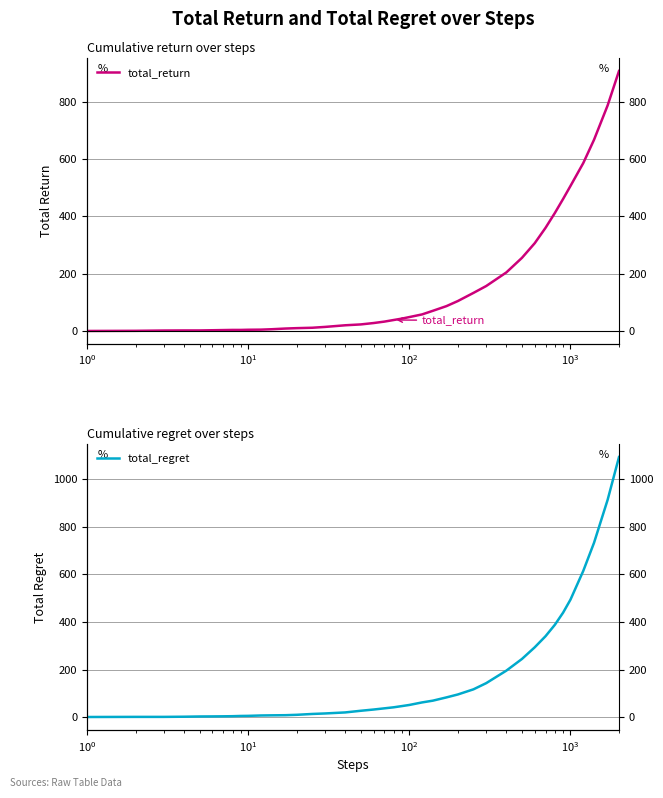

True or false: total_regret and total_return intersect in this chart.

True